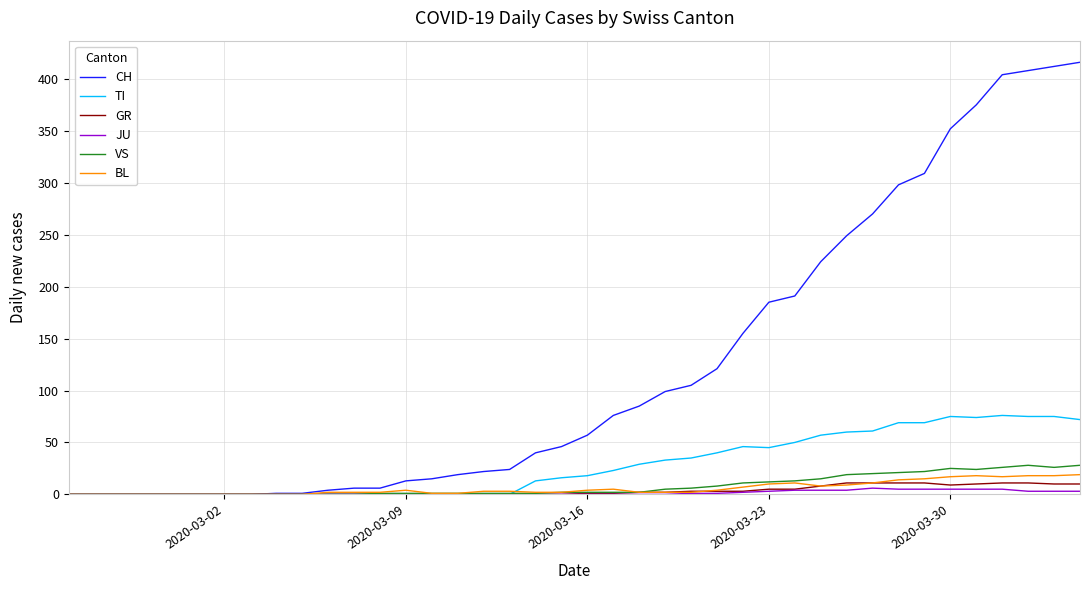

Which series has the largest range (max minus min)?

CH